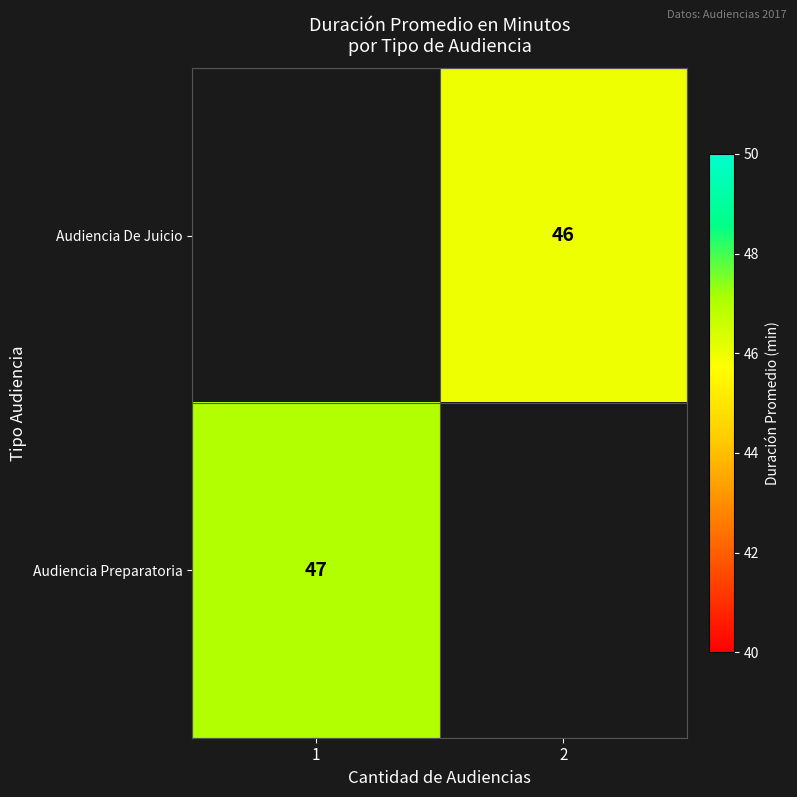

True or false: Audiencia Preparatoria has a value of 18 at 1.

False